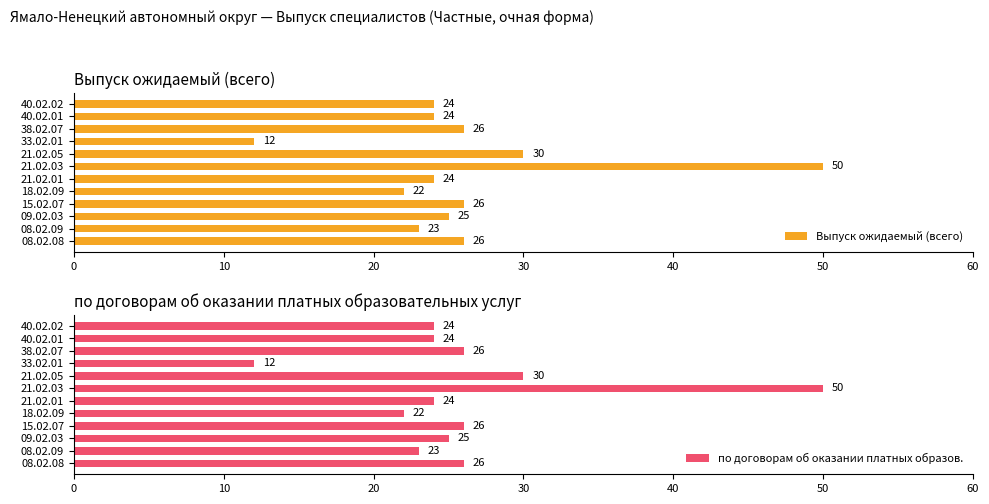

How many series are shown in this chart?

2